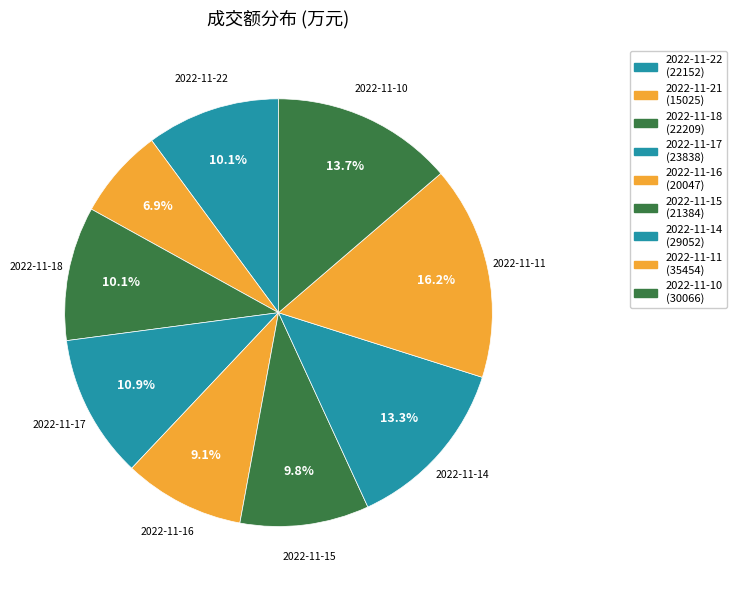

Rank the categories by value from highest to lowest.

2022-11-11, 2022-11-10, 2022-11-14, 2022-11-17, 2022-11-18, 2022-11-22, 2022-11-15, 2022-11-16, 2022-11-21